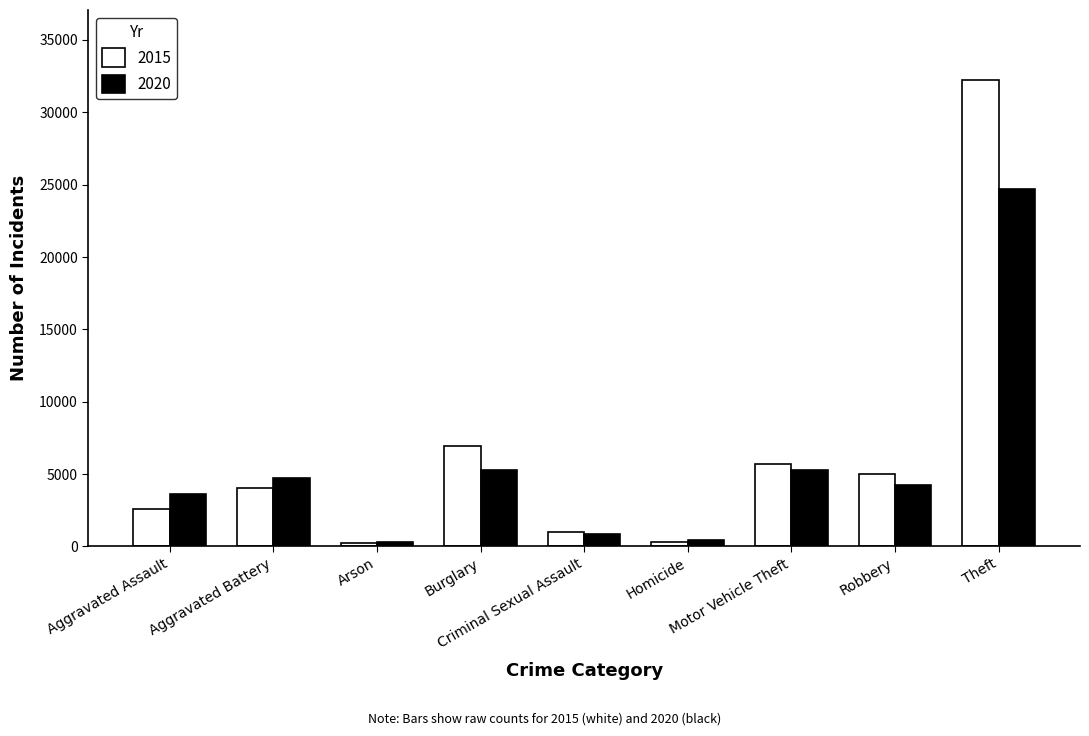

Rank the series by their maximum value, from lowest to highest.

2020, 2015